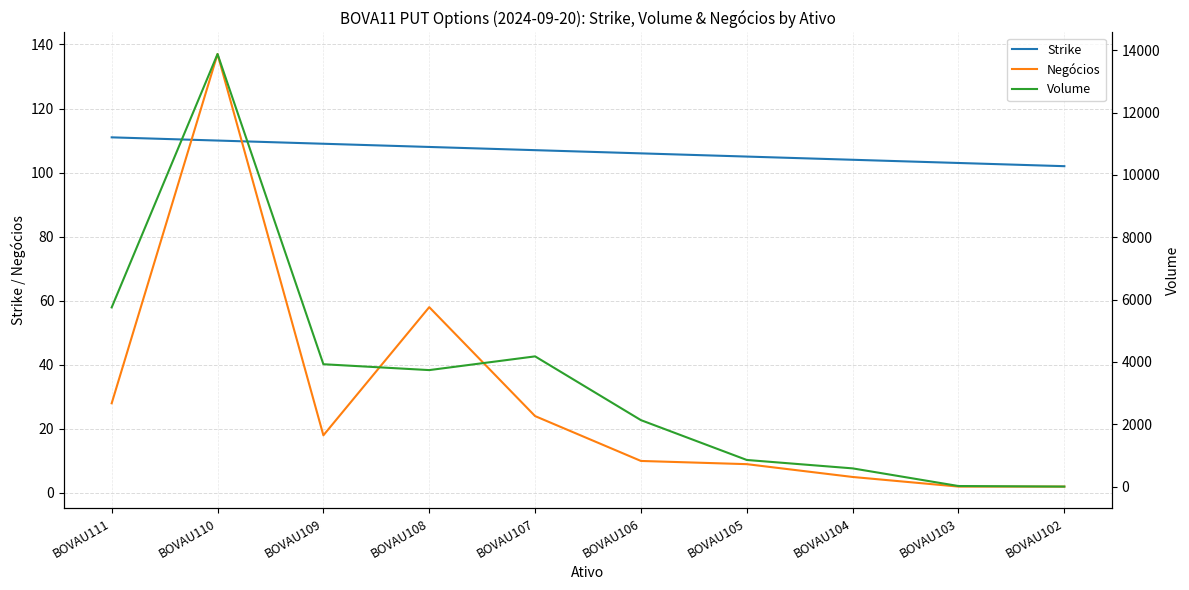

Reading left to right, list all the values displayed in this chart.

Strike: 111.0	110.0	109.0	108.0	107.0	106.0	105.0	104.0	103.0	102.0
Negócios: 28.0	137.0	18.0	58.0	24.0	10.0	9.0	5.0	2.0	2.0
Volume: 5749.6	13877.3	3927.0	3738.7	4179.0	2133.4	855.7	586.0	20.0	2.0